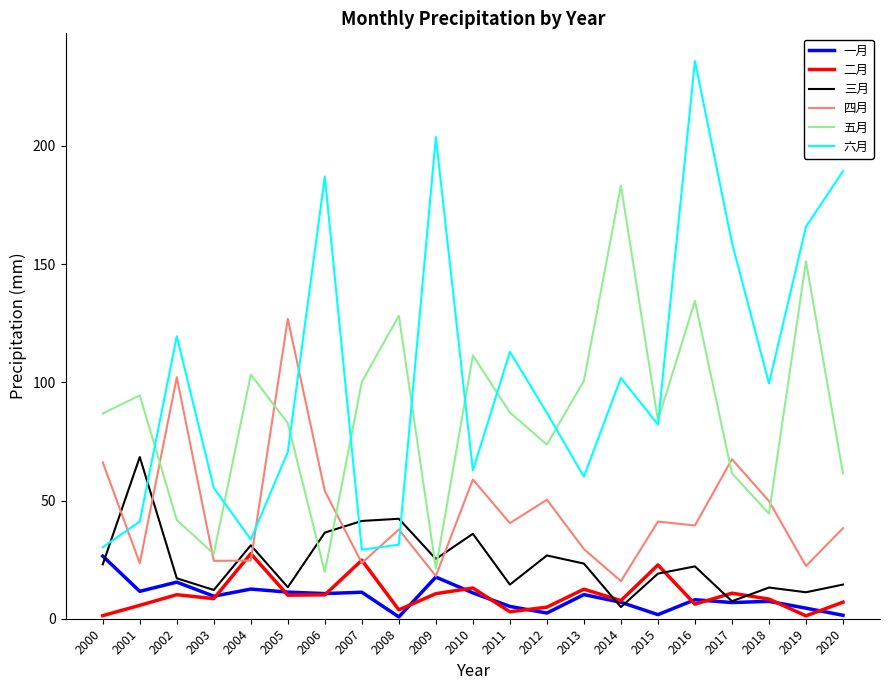

What is the maximum value for 五月?

183.3